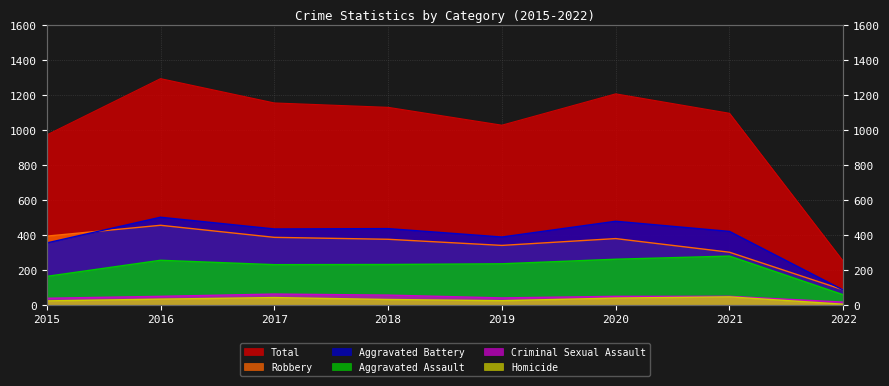

What is the maximum value for Aggravated Assault?

279